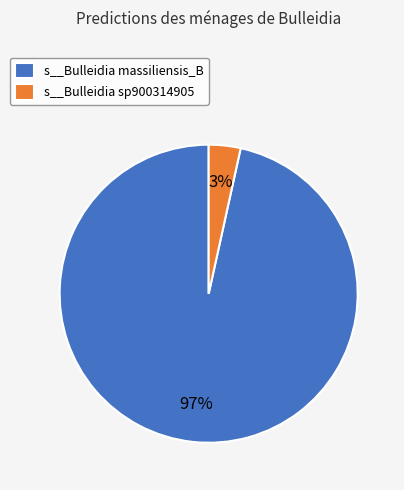

What is the smallest slice in the pie chart?

s__Bulleidia sp900314905